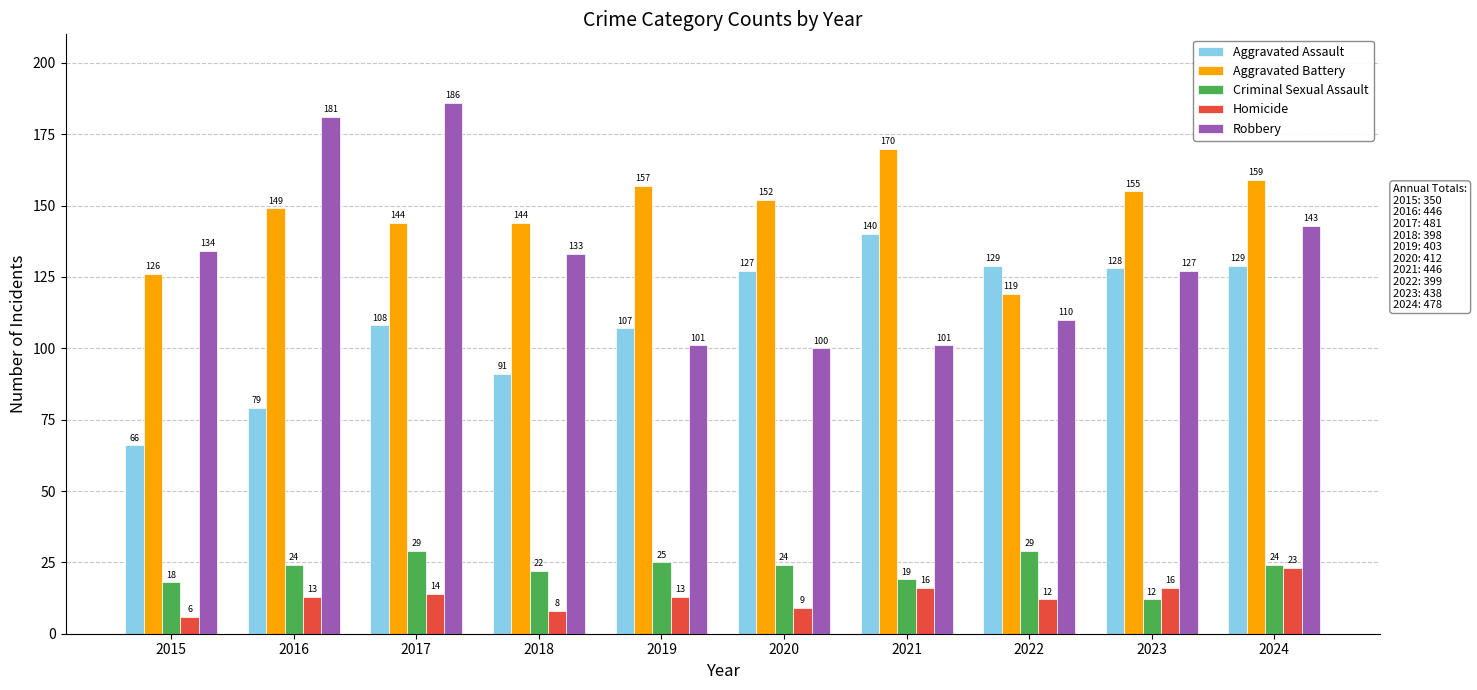

At which label is Robbery closest to 143?

2024